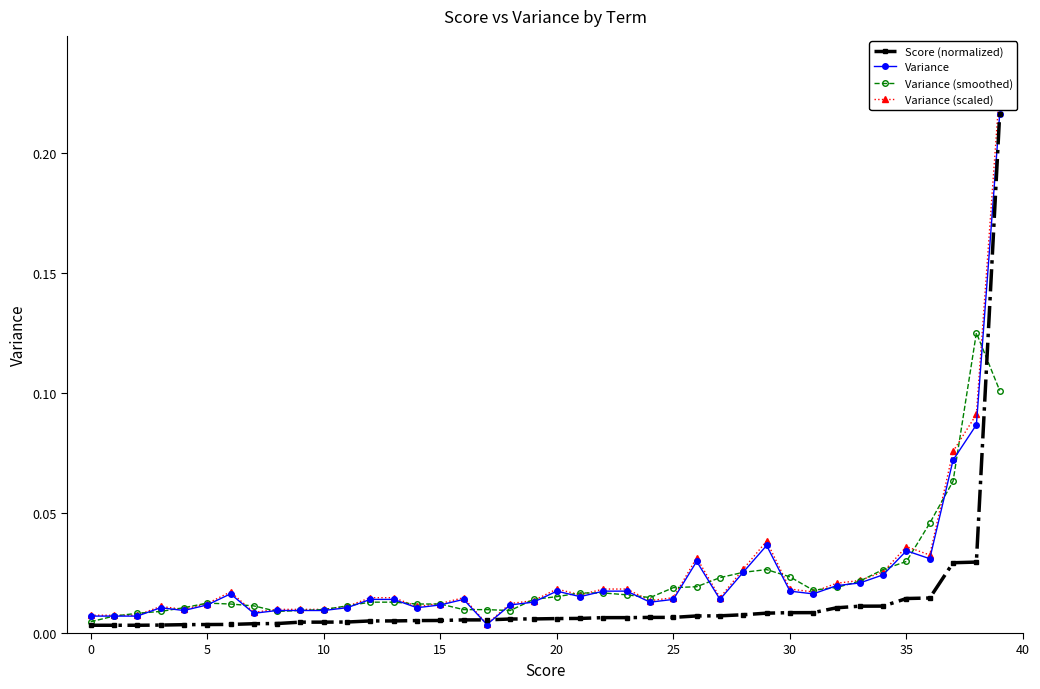

List the series in order of their peak value, lowest first.

Variance (smoothed), Score (normalized), Variance, Variance (scaled)